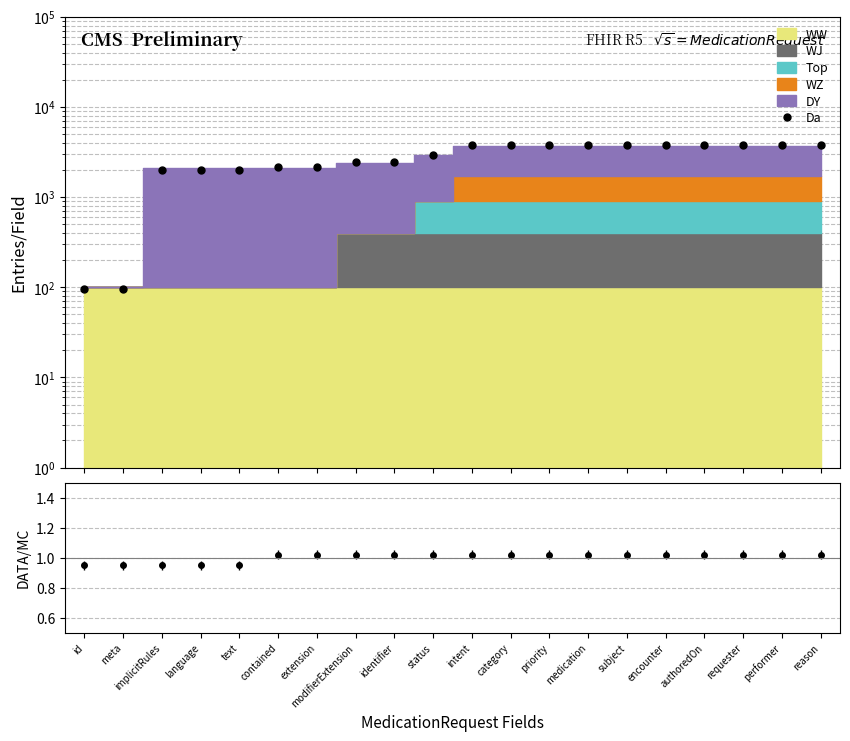

The chart shows a value of 1.5 at category. True or false?

False